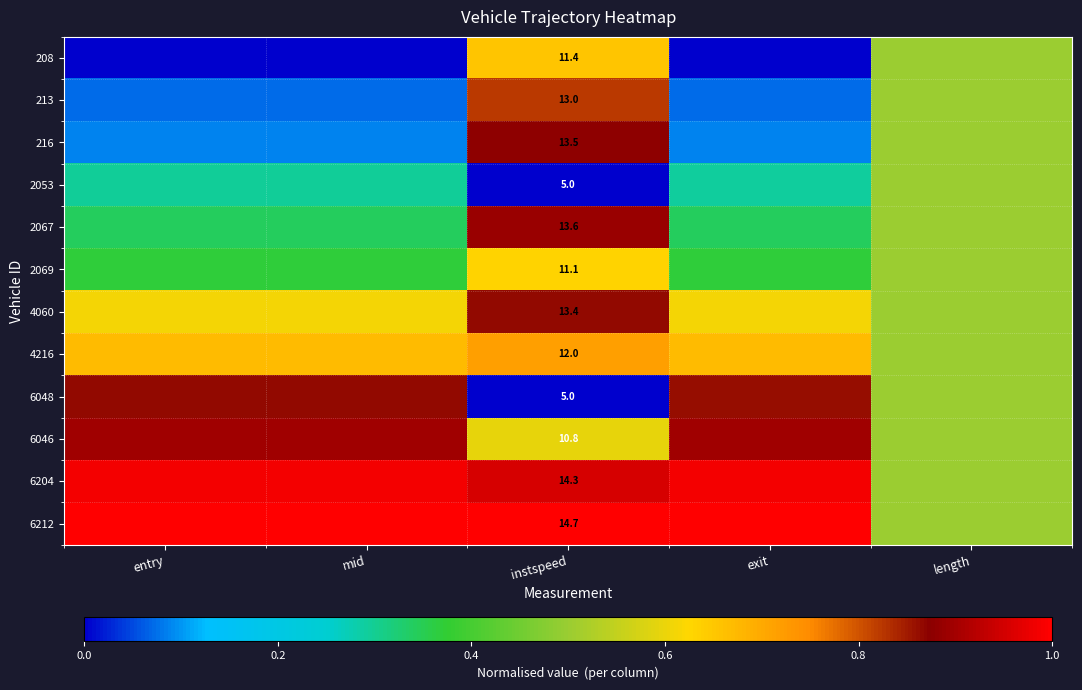

Which label corresponds to the largest value in the chart?

entry